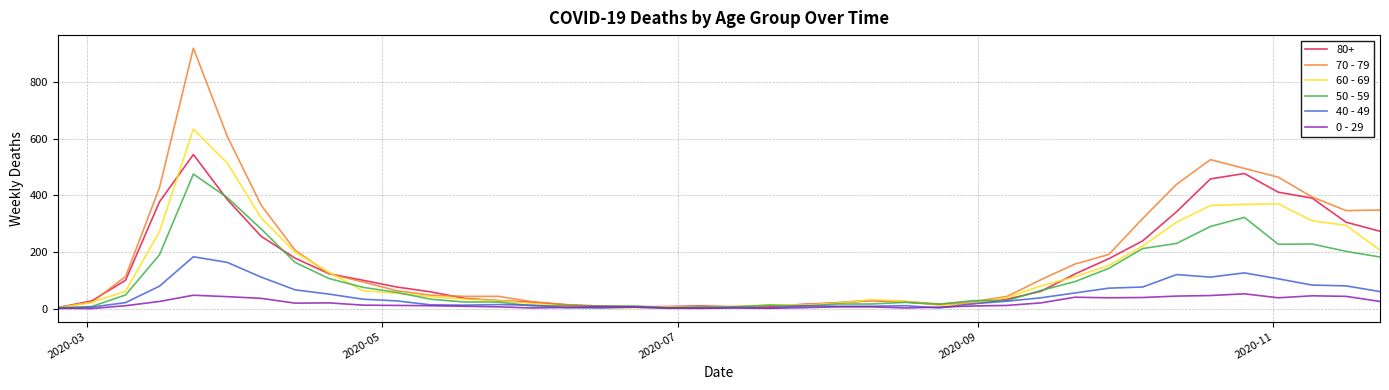

List the series in order of their peak value, highest first.

70 - 79, 60 - 69, 80+, 50 - 59, 40 - 49, 0 - 29